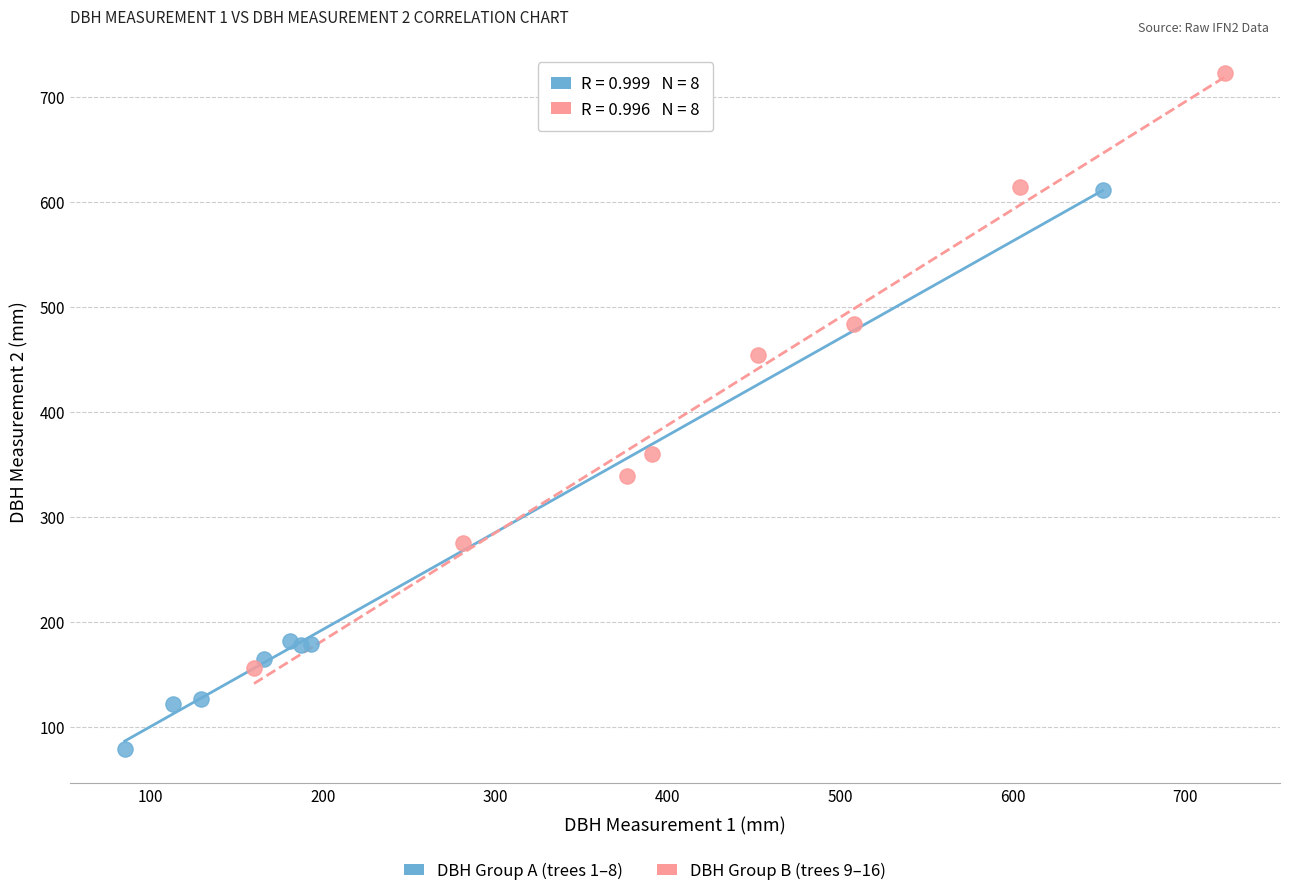

Which series reaches the minimum Y coordinate?

DBH Group A (trees 1–8)